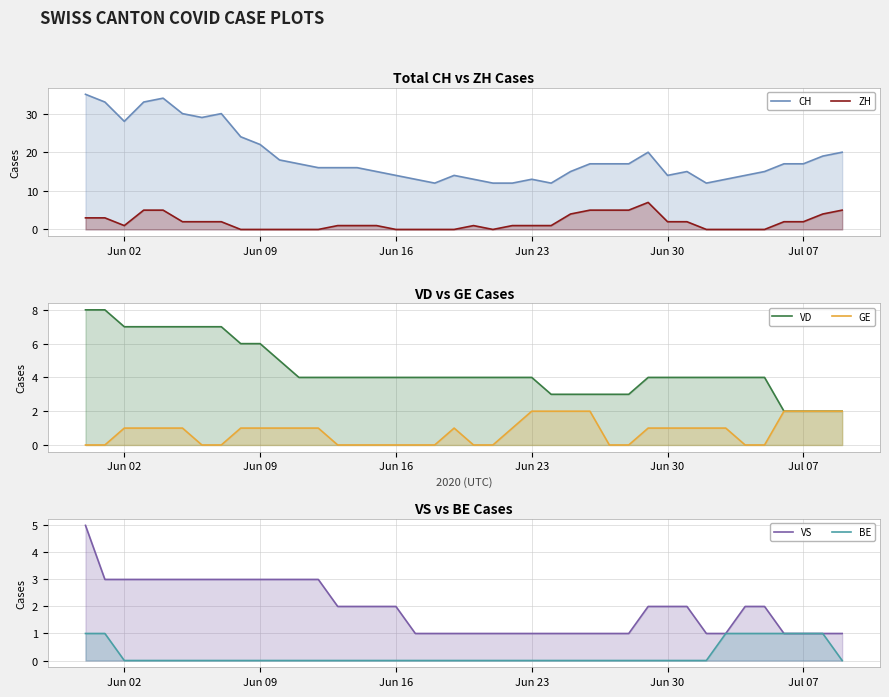

How many lines are shown in the chart?

6